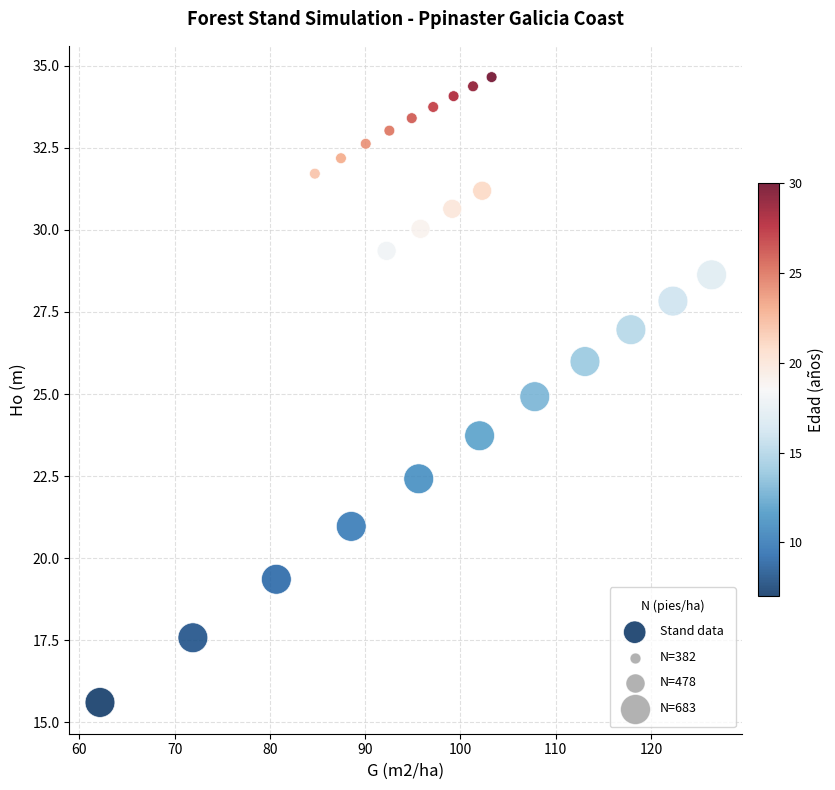

What is the range of Y values (max minus min)?

19.0